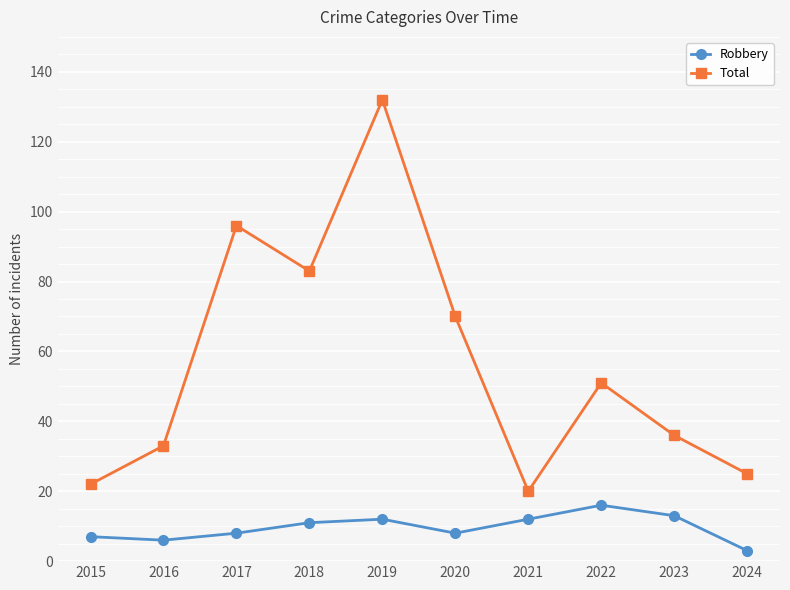

How many lines are shown in the chart?

2